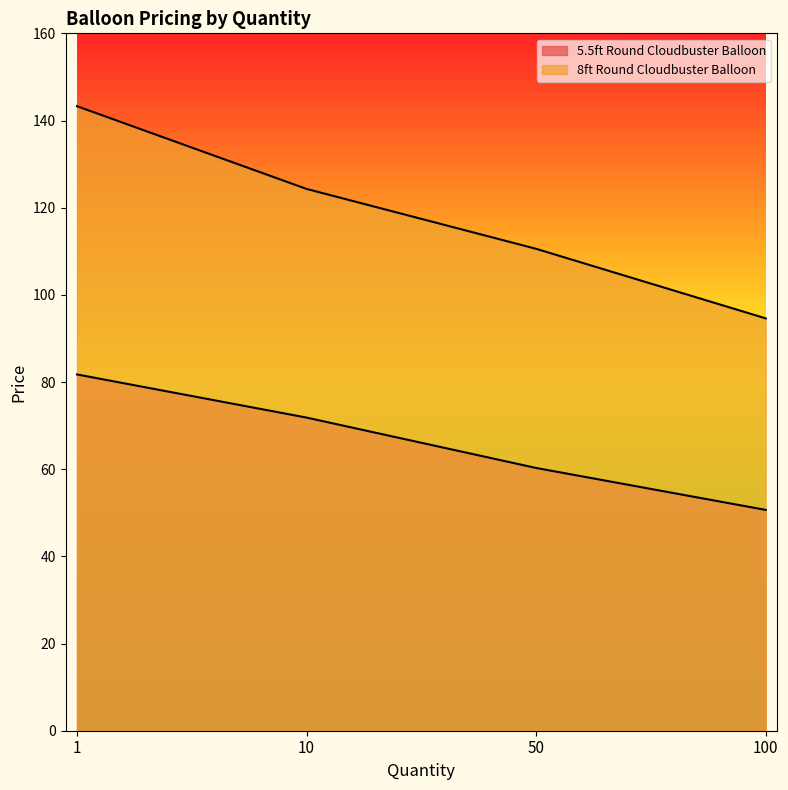

Reading right to left, what are all the values shown in this chart?

5.5ft Round Cloudbuster Balloon: 100=50.7	50=60.3	10=71.8	1=81.7
8ft Round Cloudbuster Balloon: 100=94.6	50=110.6	10=124.3	1=143.3